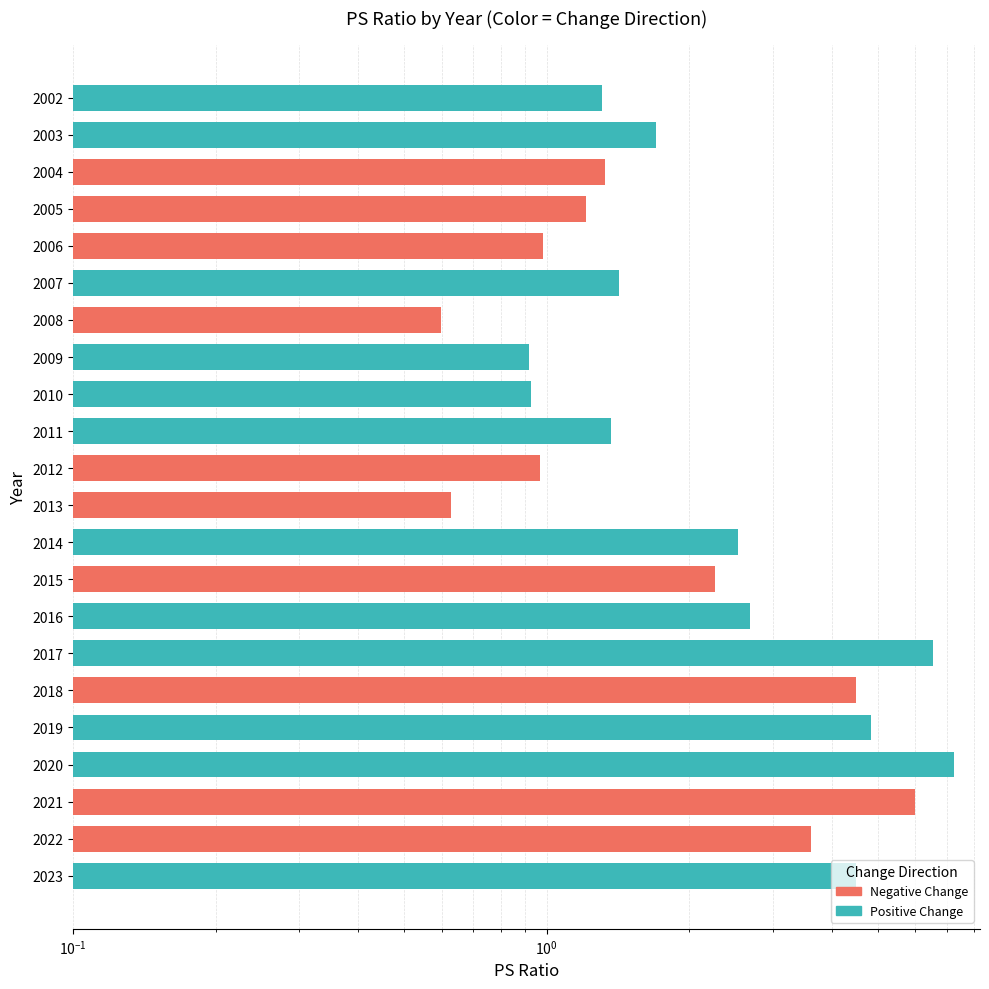

True or false: the data shows 1.9 at 2002.

False